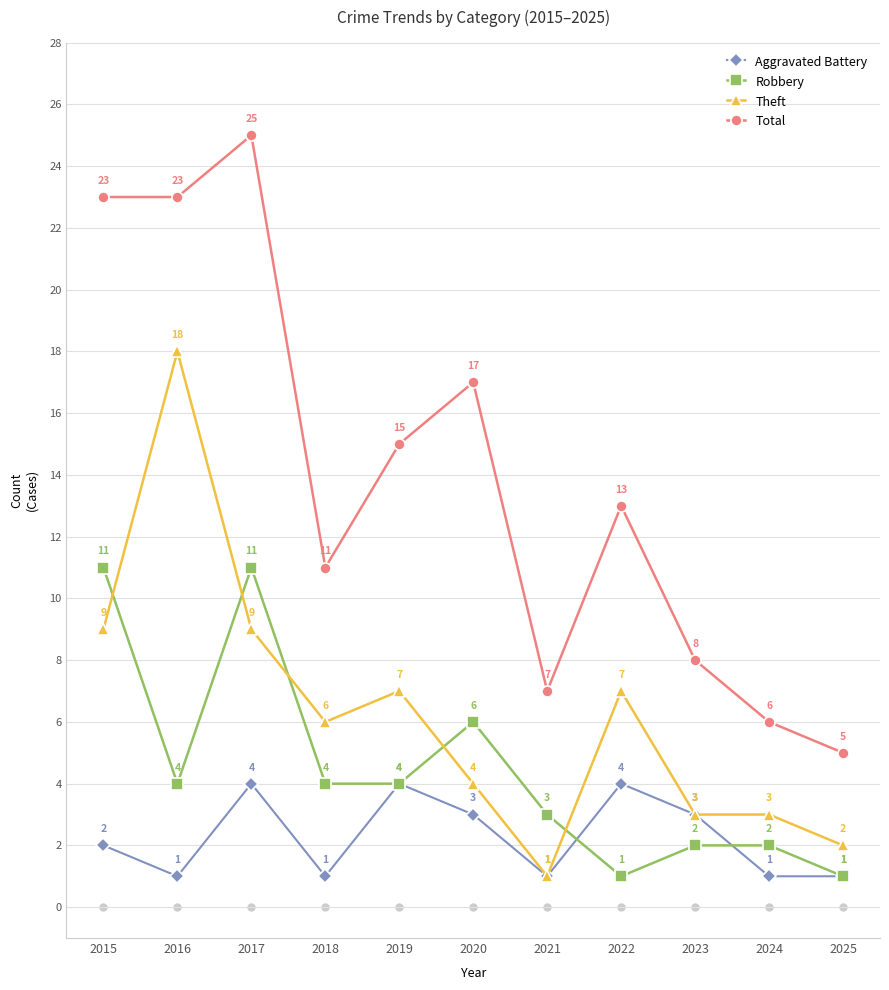

True or false: Theft and Total intersect in this chart.

False